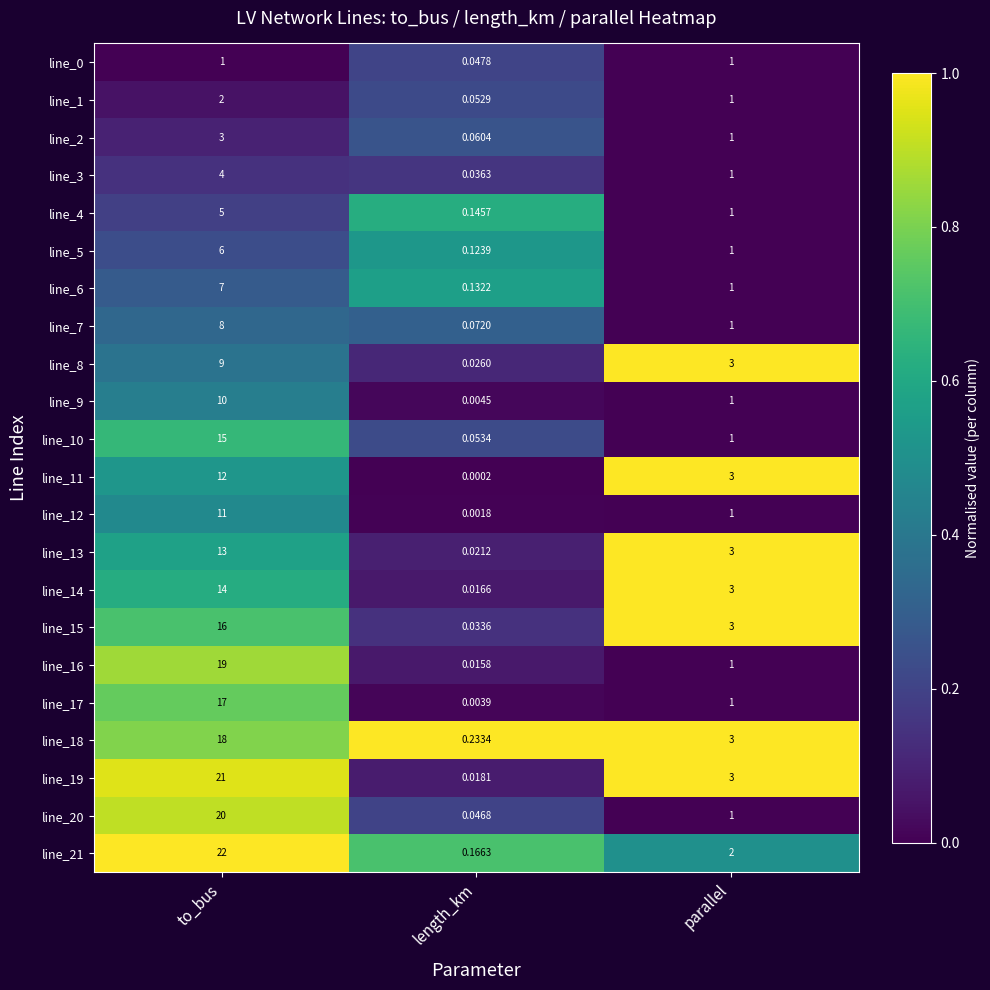

Which series has the widest spread of values?

line_21